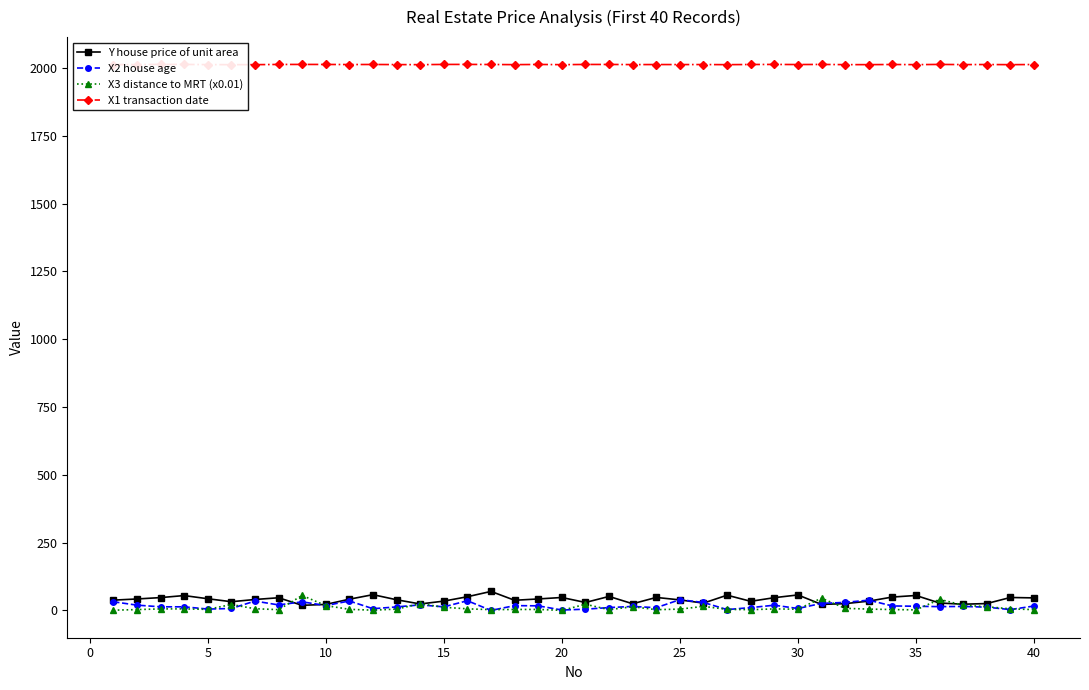

What is the highest value of the X3 distance to MRT (x0.01) series?

55.1